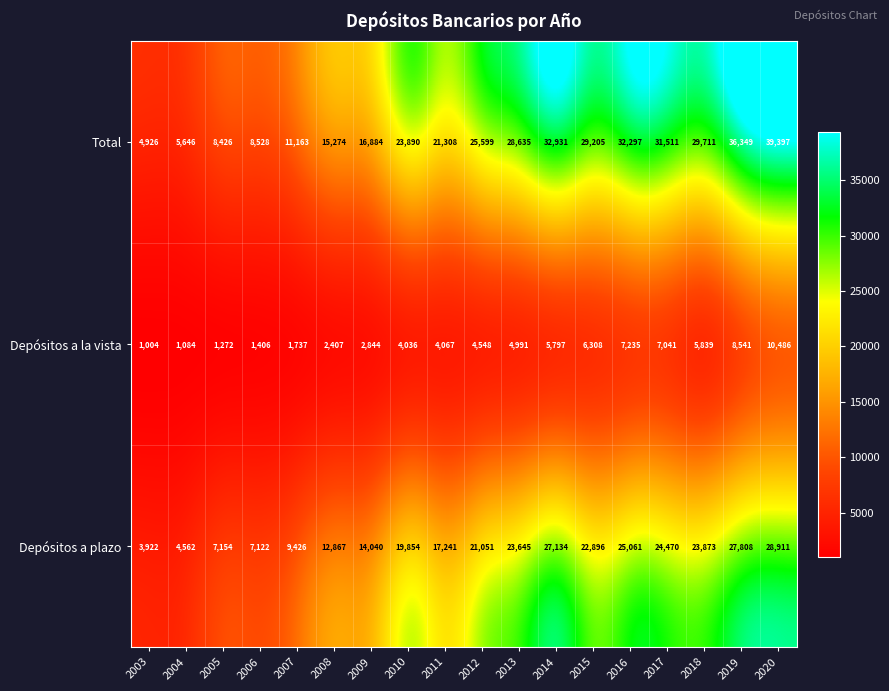

Which series has the widest spread of values?

Total